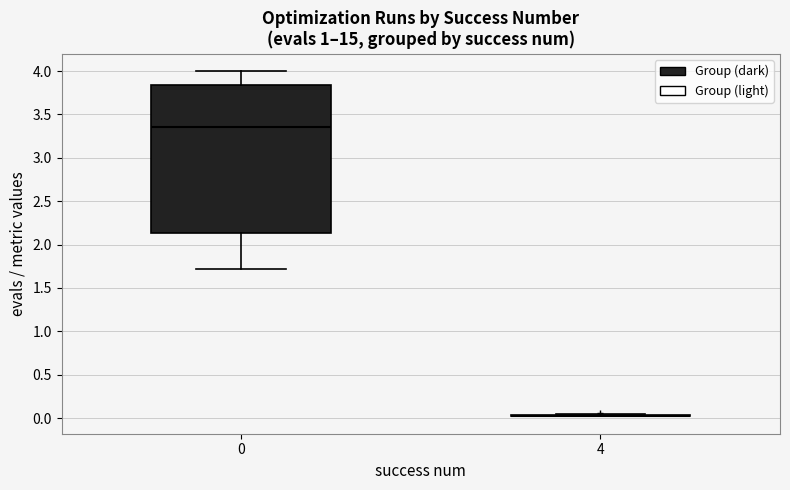

Comparing the boxes themselves (not the whiskers), which one is the tallest?

0